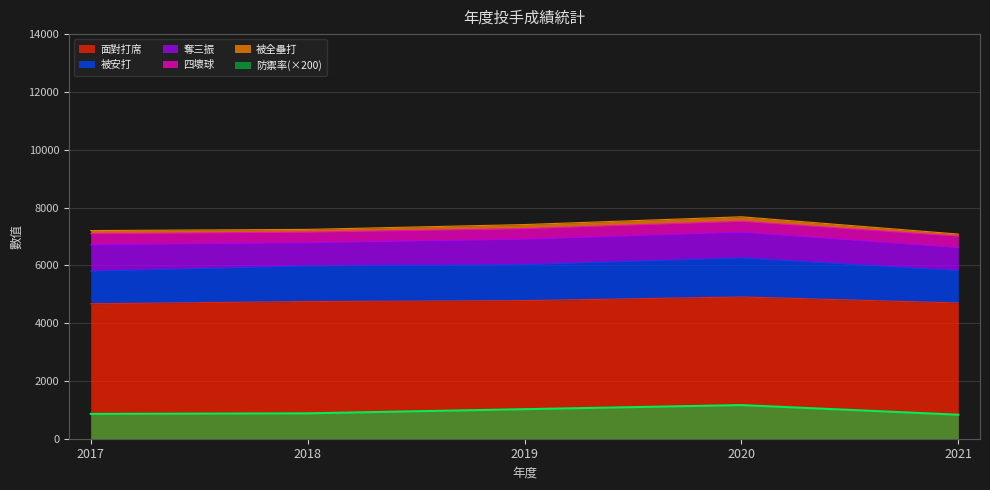

What is the difference between the second highest and second lowest values in the 面對打席 series?

82.0